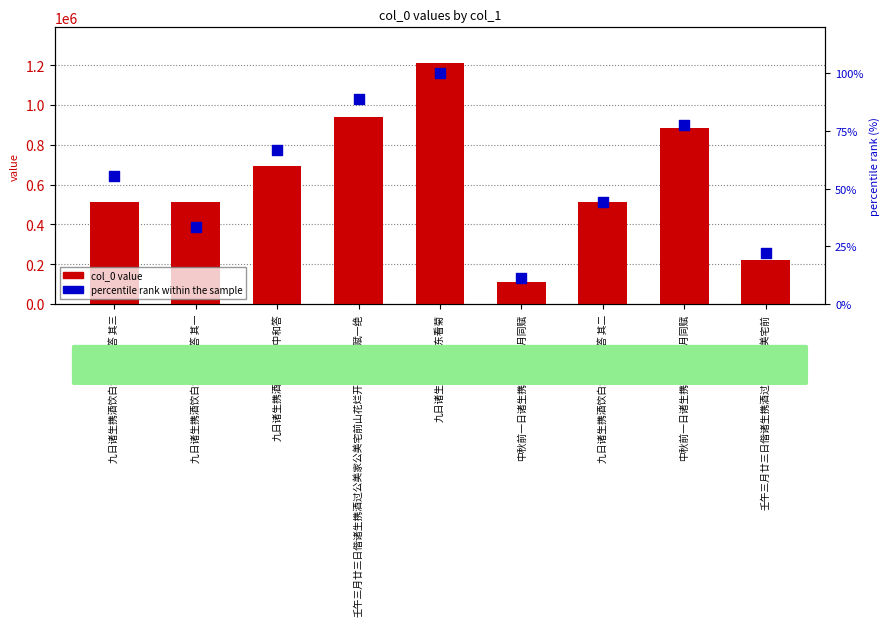

Which series reaches the maximum Y coordinate?

col_0 value